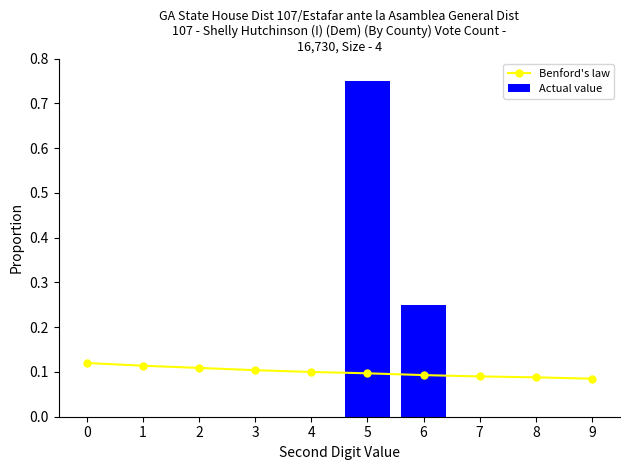

Are the bars horizontal?

No